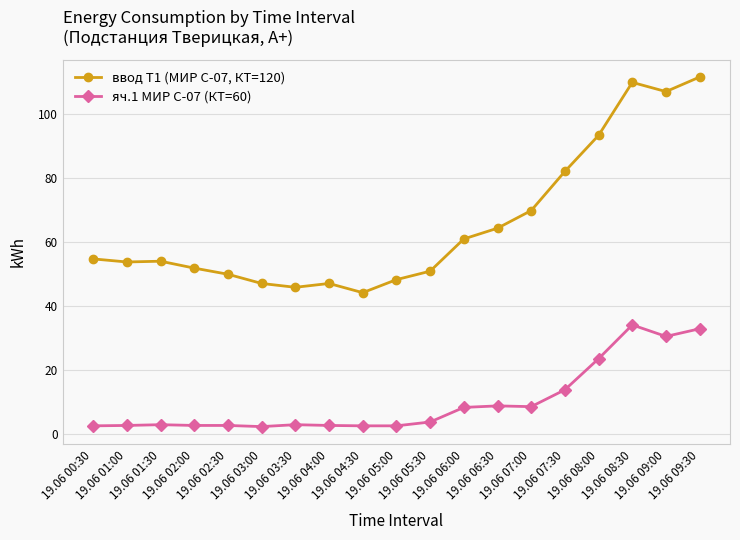

Which series has the widest spread of values?

ввод Т1 (МИР С-07, КТ=120)